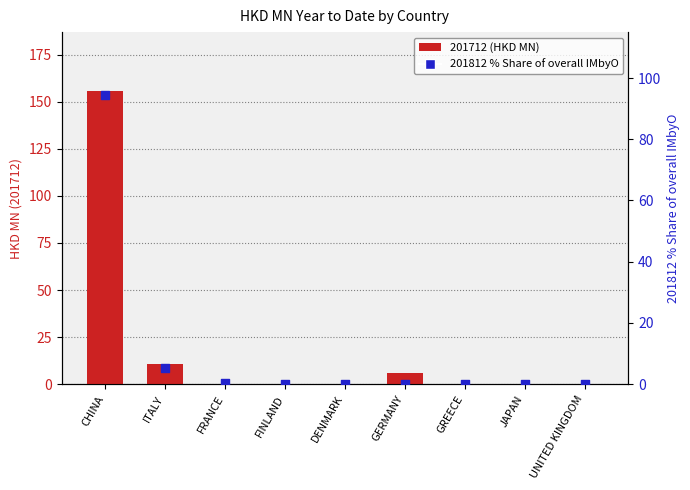

Which series has the largest total across all categories?

201712 (HKD MN)